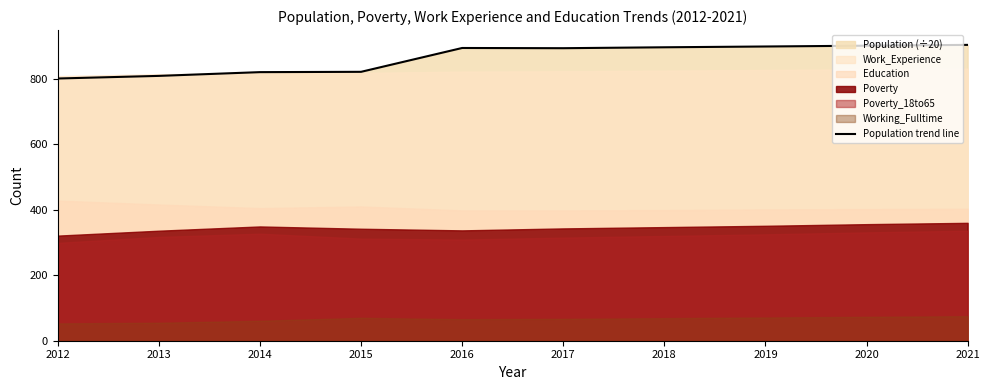

True or false: there are more than 1 points higher than both neighbors.

False